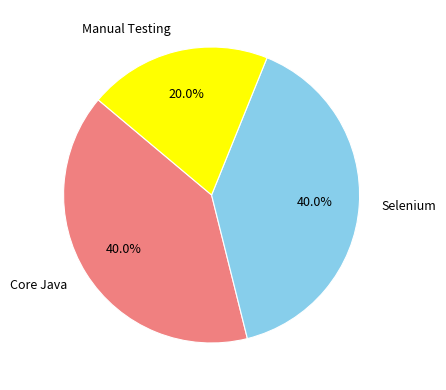

To the nearest percent, what portion does Manual Testing represent?

20%